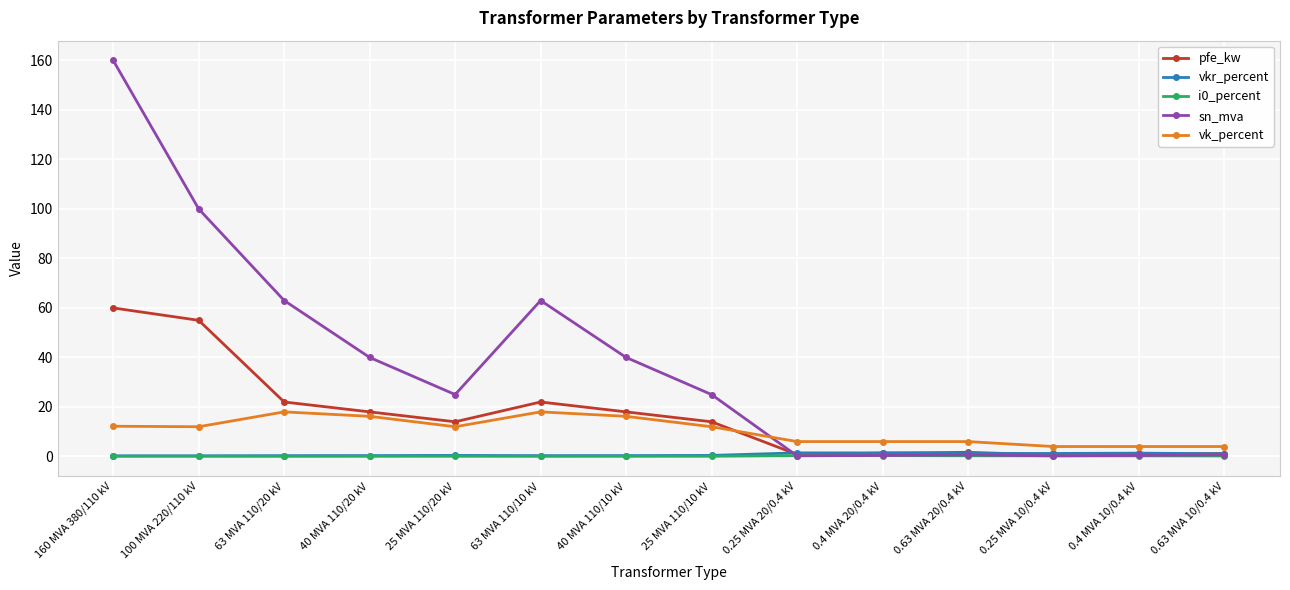

How many intersections are there between pfe_kw and vk_percent?

1